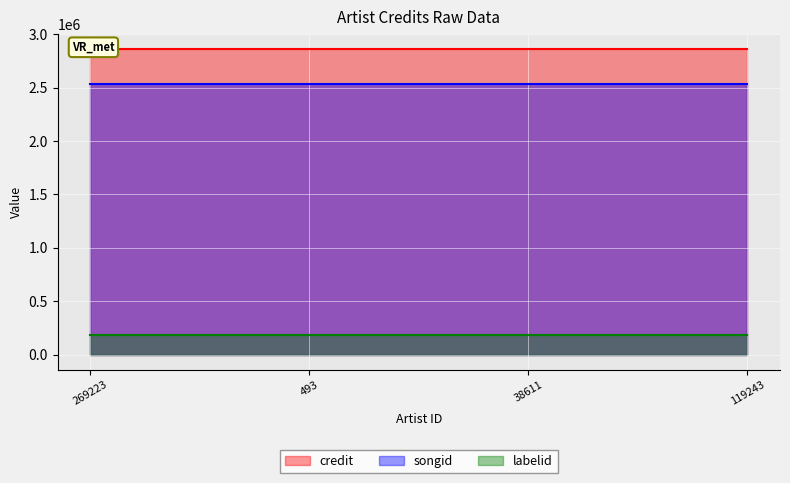

Count the number of categories in the chart.

4